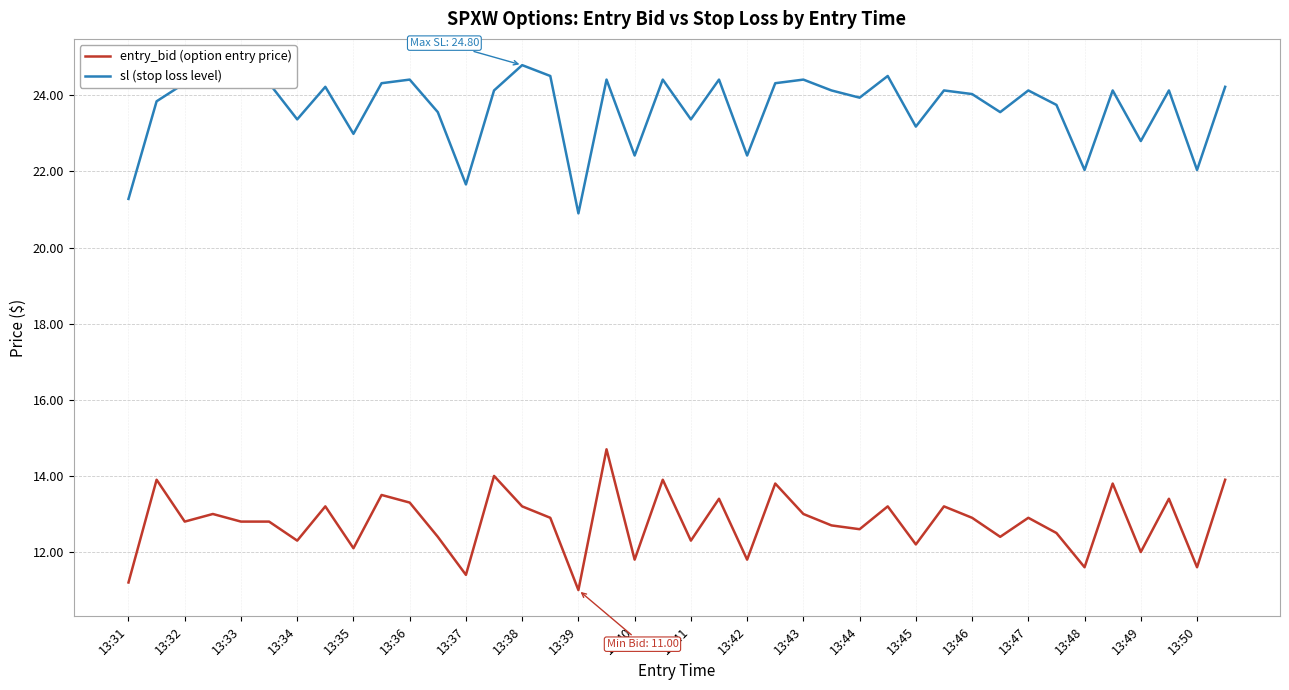

List the series in order of their overall mean, highest first.

sl (stop loss level), entry_bid (option entry price)